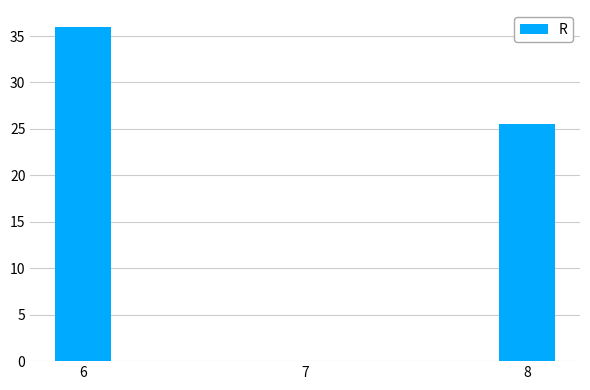

What is the sum of the values at 8 and 6?

61.5